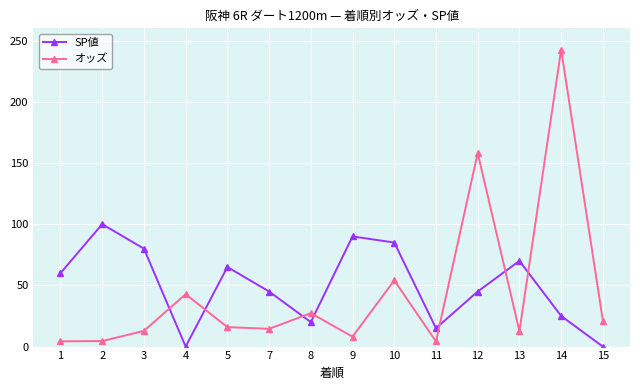

At how many categories does at least one series exceed 212?

1